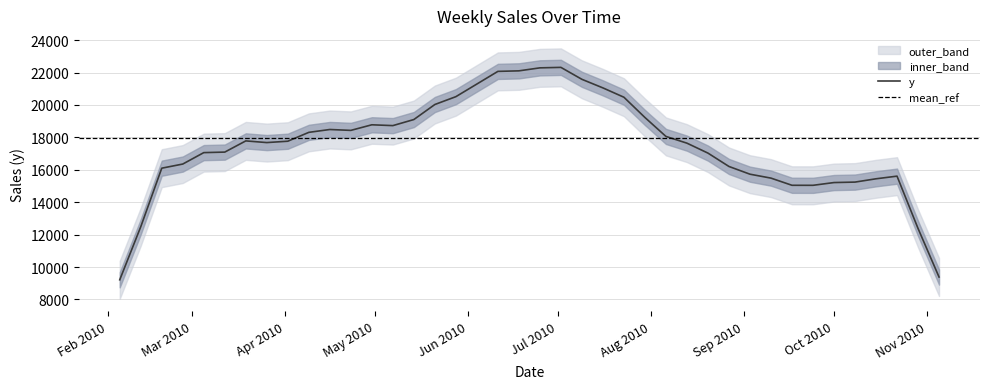

What is the maximum value shown in the chart?

23309.2